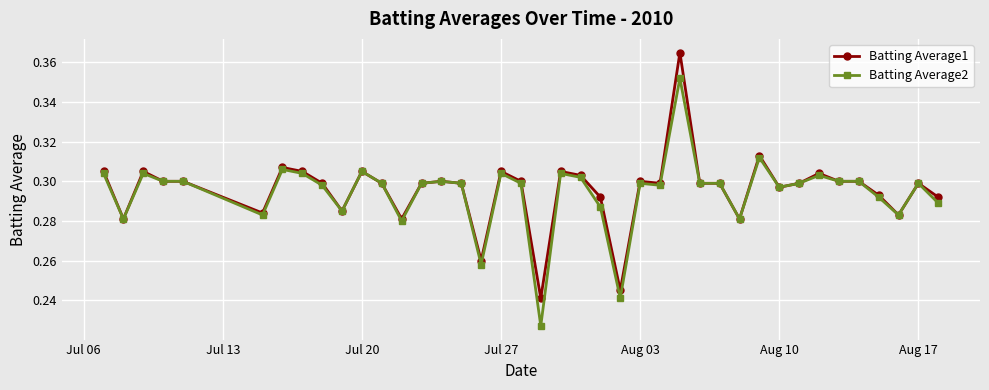

List the series in order of their peak value, highest first.

Batting Average1, Batting Average2